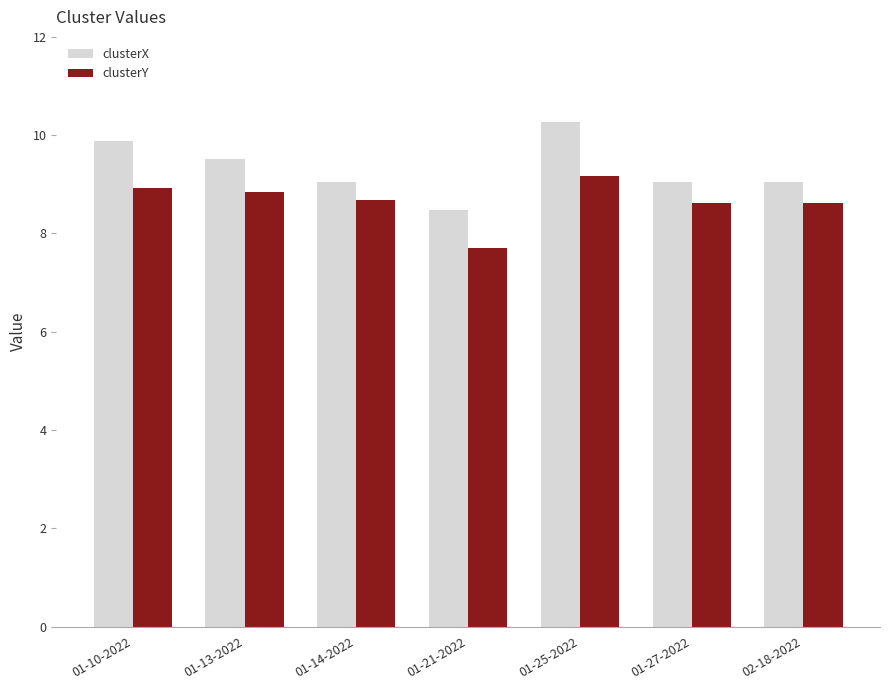

Reading right to left, extract all data points from this chart.

clusterX: 02-18-2022=9.1	01-27-2022=9.1	01-25-2022=10.3	01-21-2022=8.5	01-14-2022=9.1	01-13-2022=9.5	01-10-2022=9.9
clusterY: 02-18-2022=8.6	01-27-2022=8.6	01-25-2022=9.2	01-21-2022=7.7	01-14-2022=8.7	01-13-2022=8.8	01-10-2022=8.9